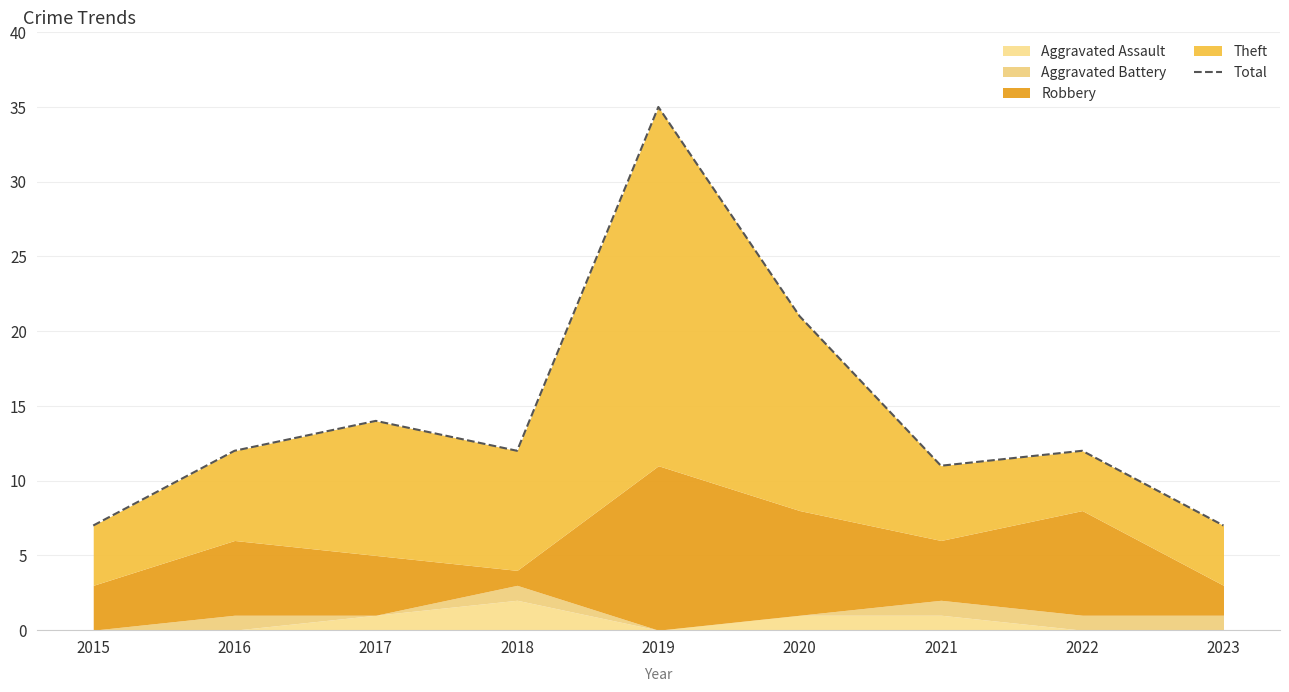

What is the maximum value shown in the chart?

35